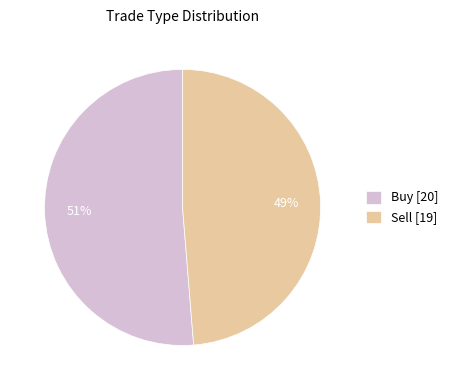

To the nearest percent, what percentage of the pie is Buy?

51%